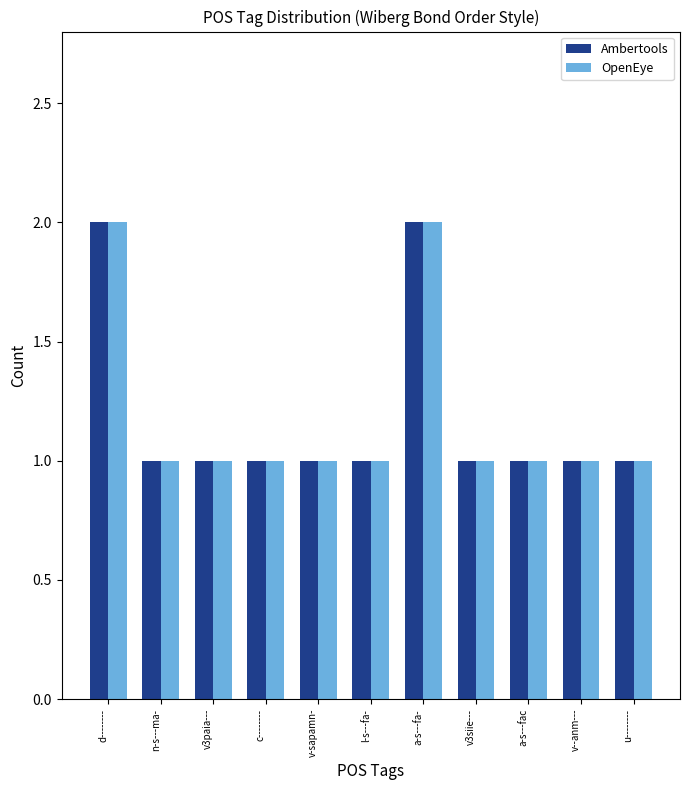

The Ambertools series shows 2 at d--------. True or false?

True